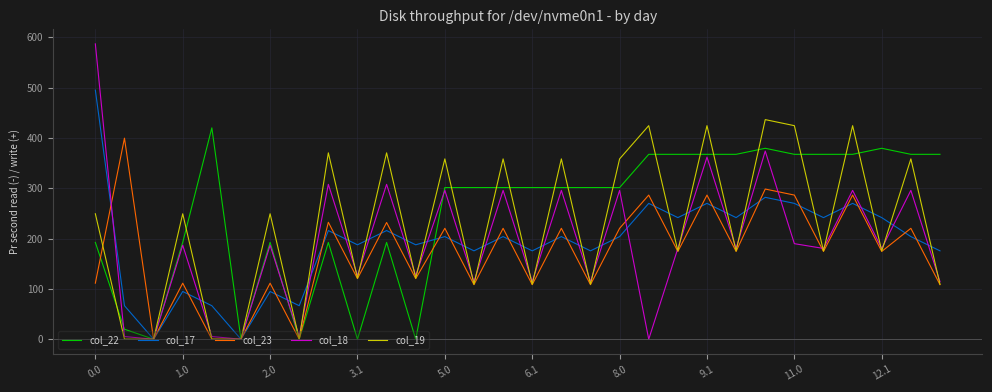

What is the maximum value for col_18?

586.7